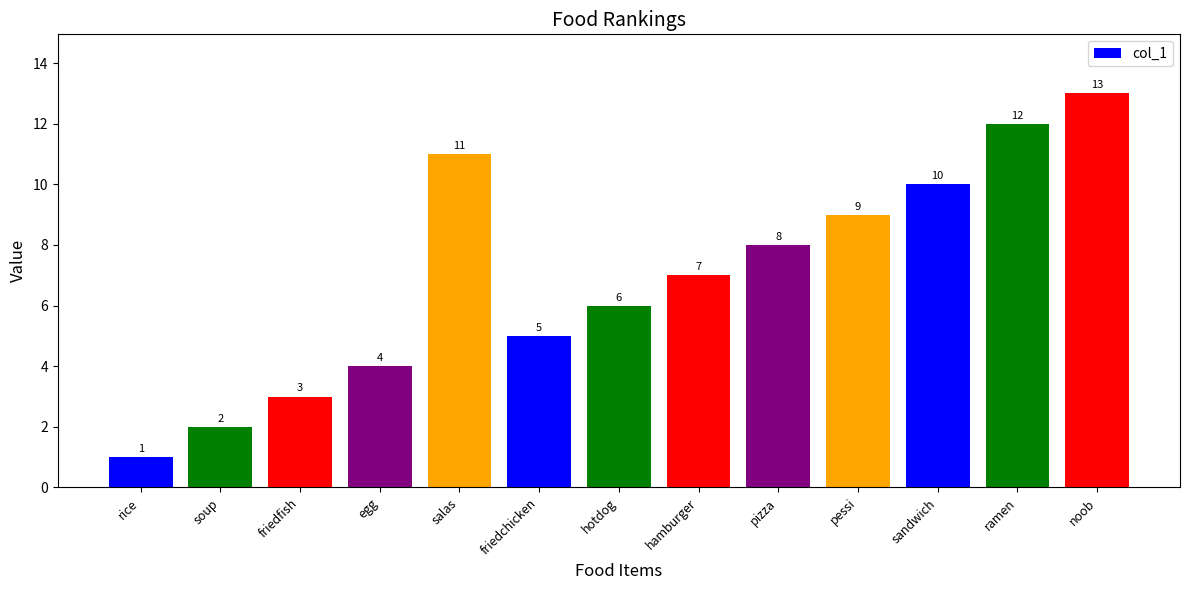

Reading left to right, transcribe all the data shown in this chart.

1	2	3	4	11	5	6	7	8	9	10	12	13